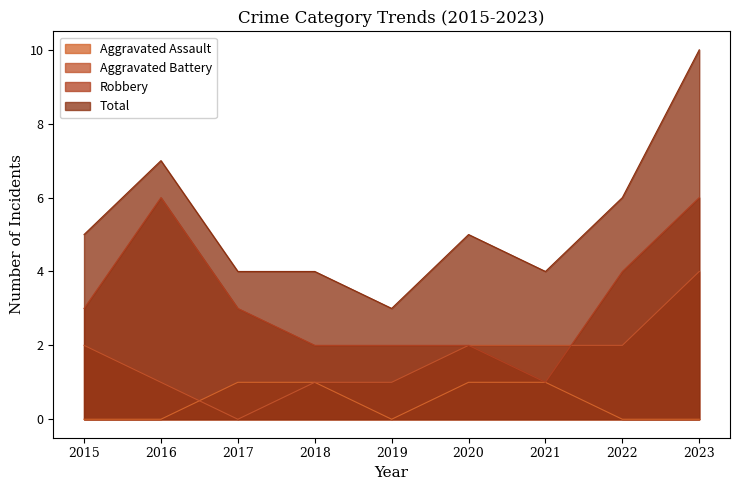

What is the difference between the Total values at 2015 and 2017?

1